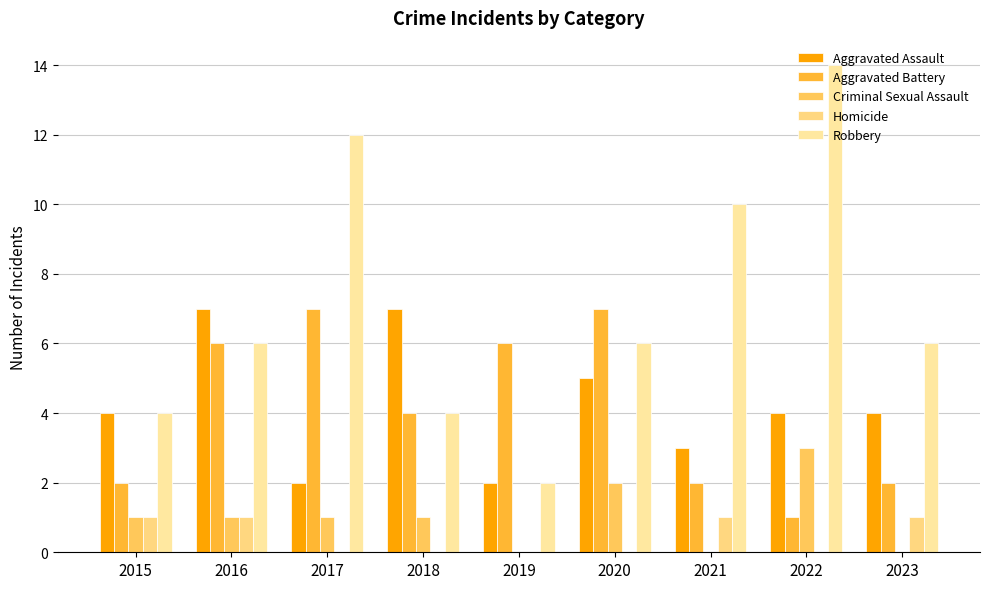

At how many categories does at least one series exceed 3?

9